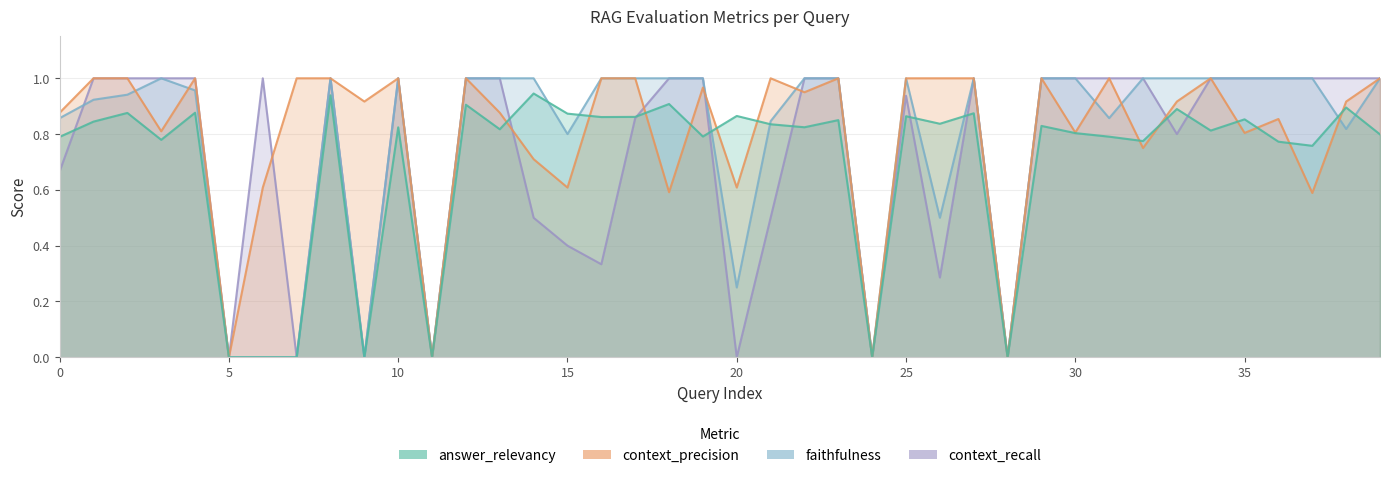

What is the sum of all context_precision values?

32.2